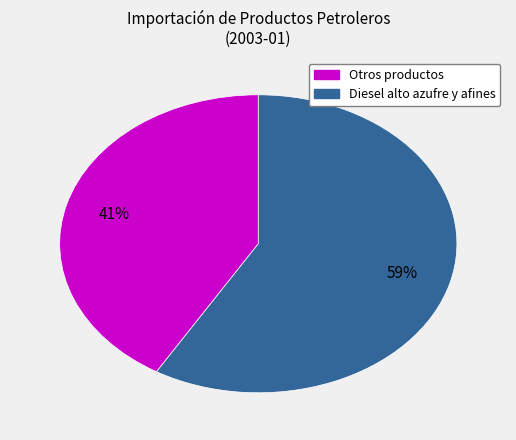

Is there a majority slice in this chart?

Yes